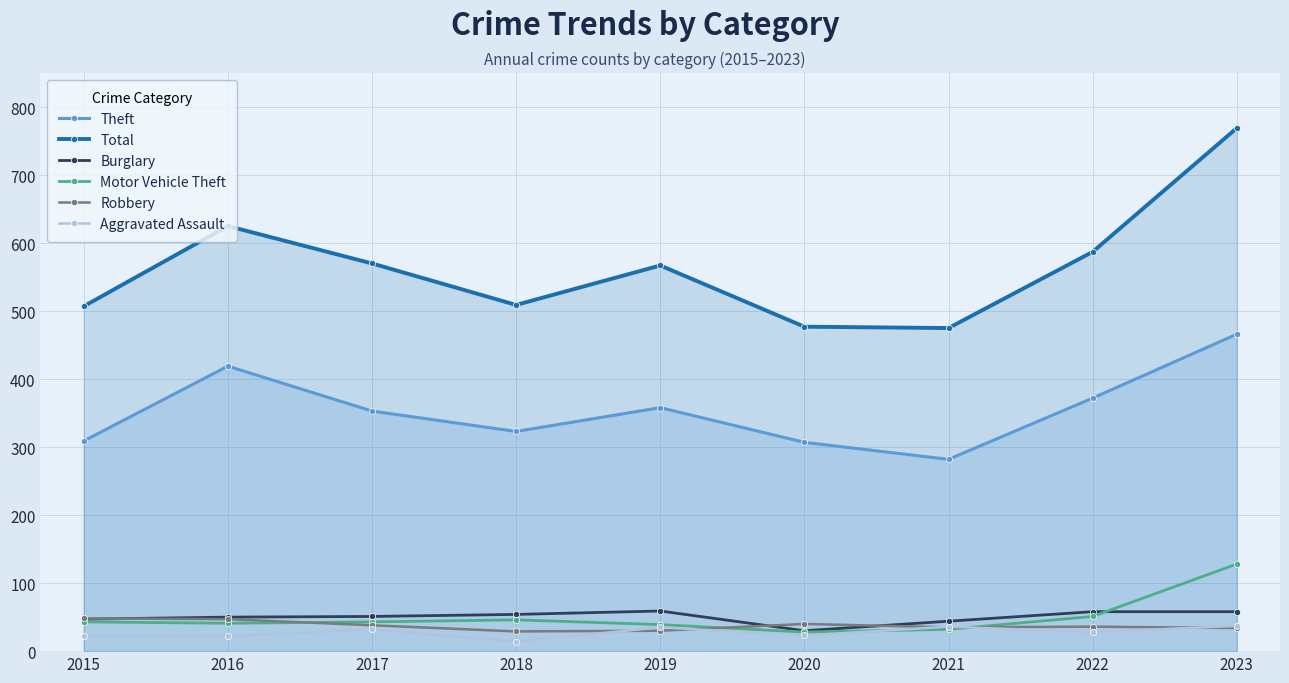

Which label corresponds to the smallest value in the chart?

2018